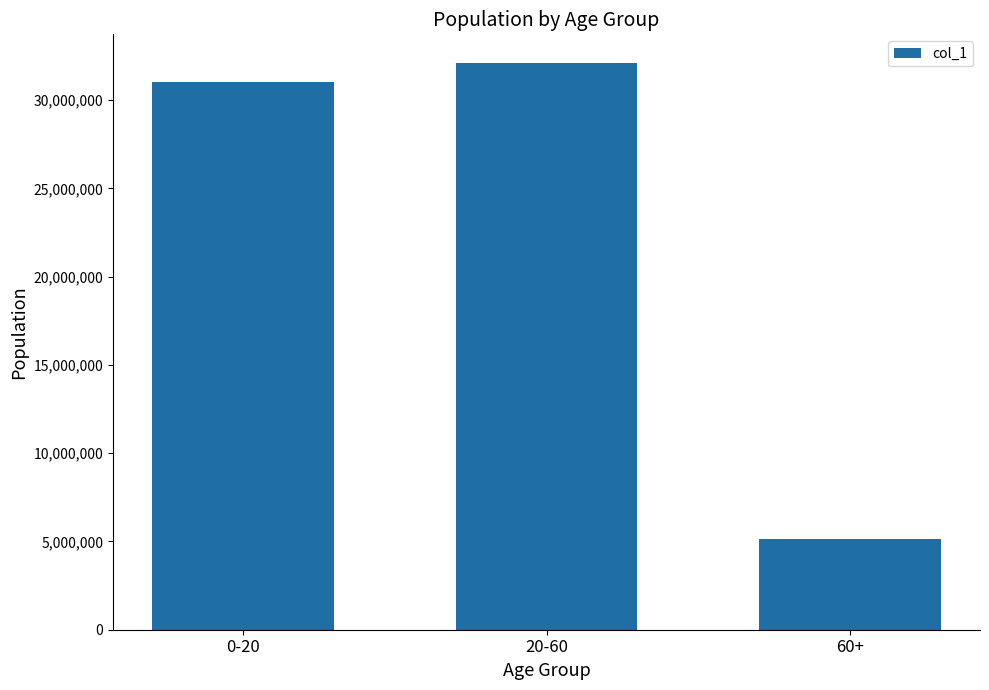

Read the value at 0-20.

31039443